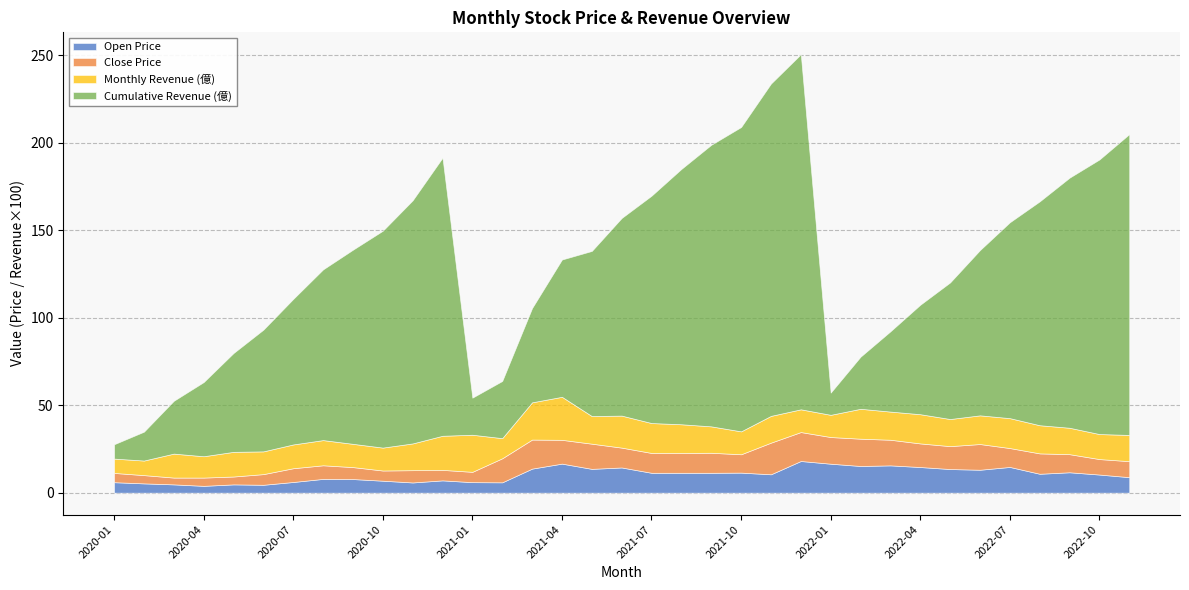

The Close Price series shows 14.7 at 2022-03. True or false?

True